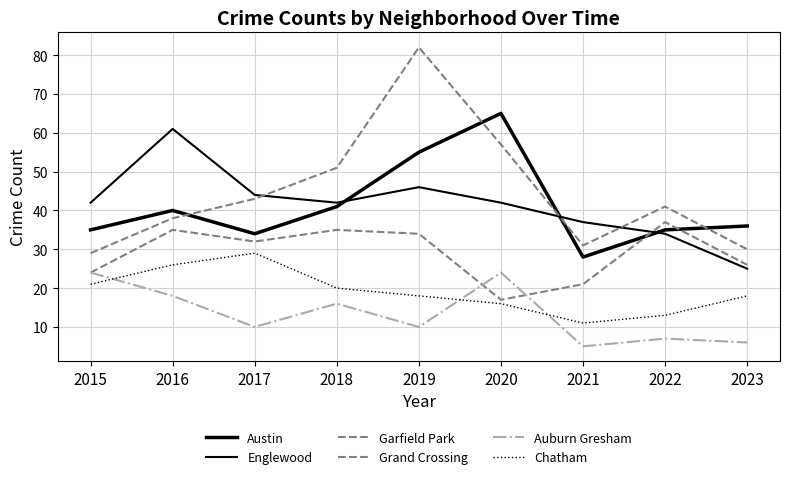

Does the chart display data point markers on the line(s)?

No